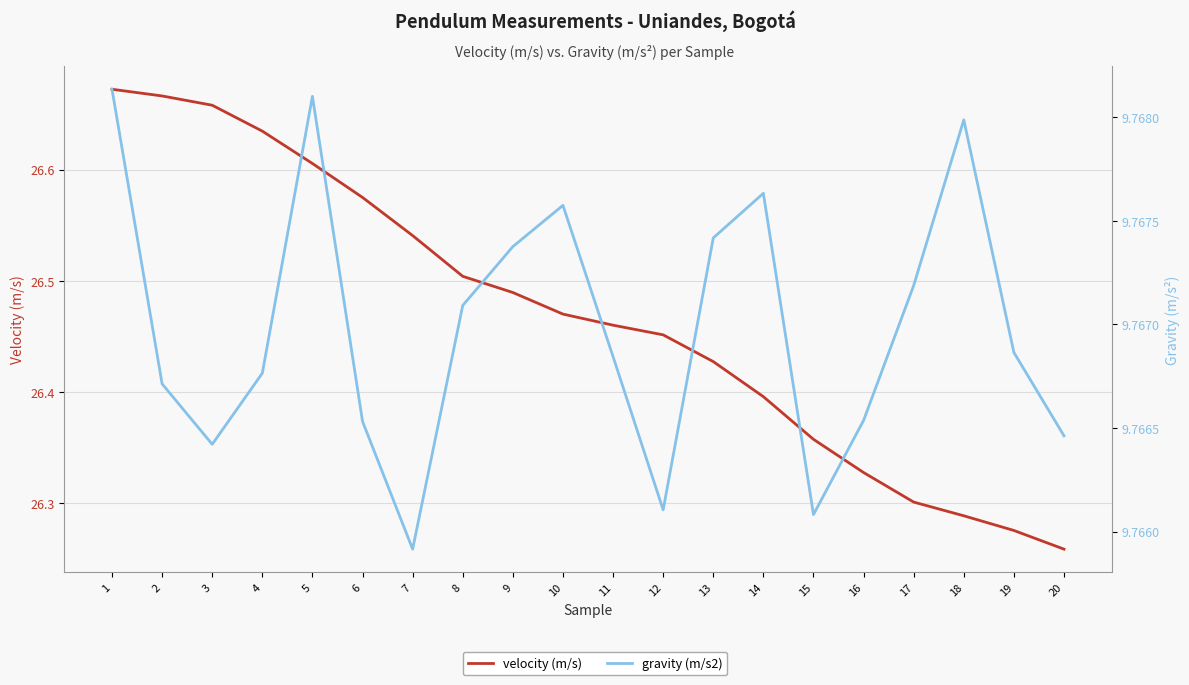

At how many categories does at least one series exceed 12?

20